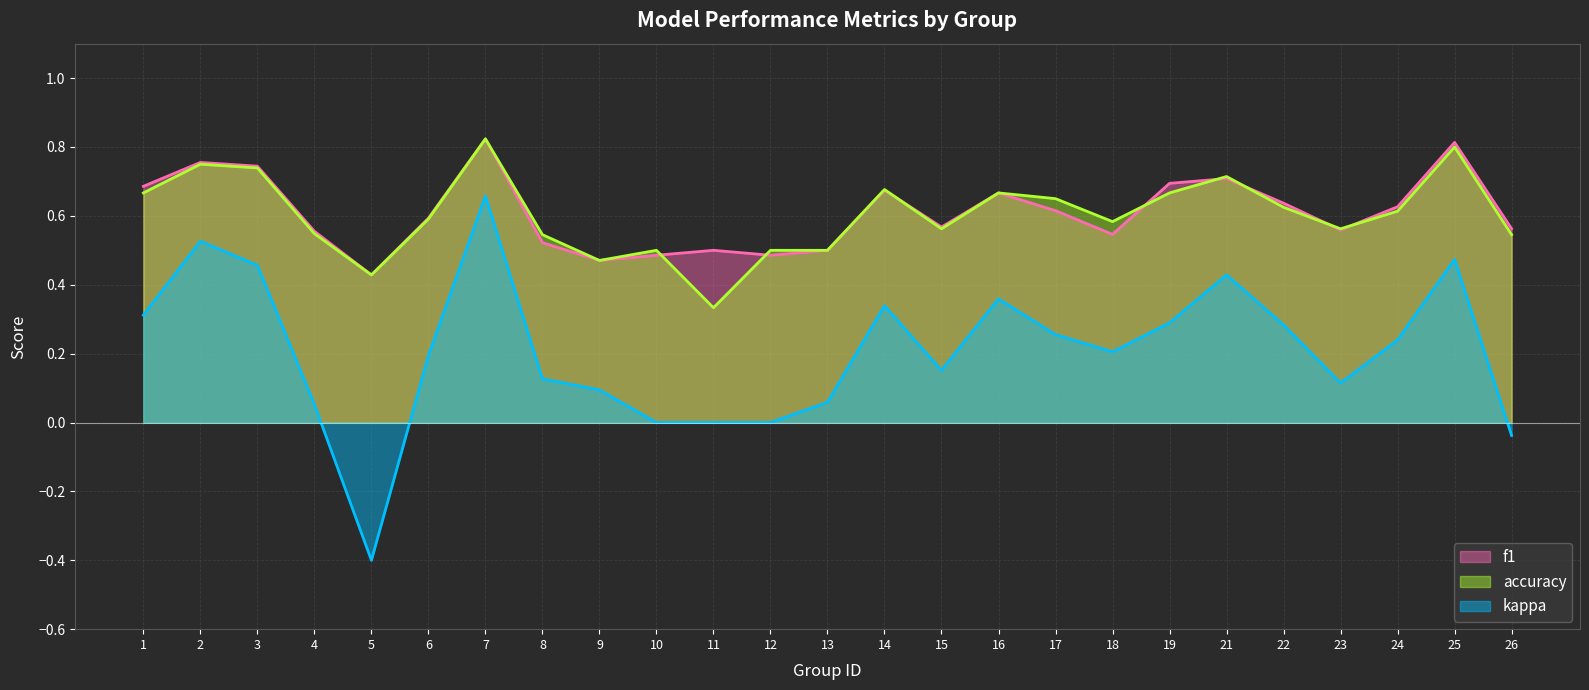

How many interior local valleys does the f1 series have?

6